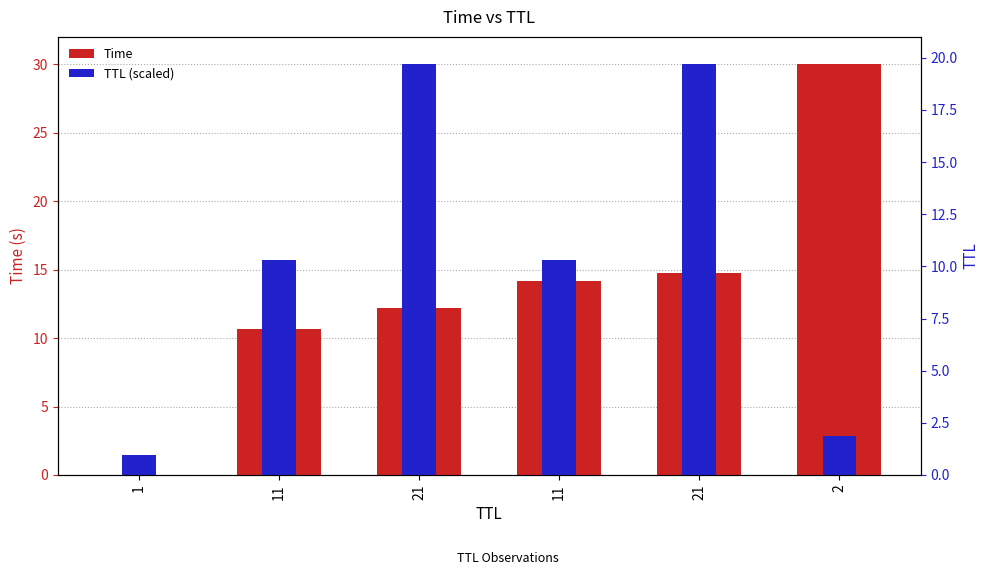

What is the maximum value for Time?

30.0